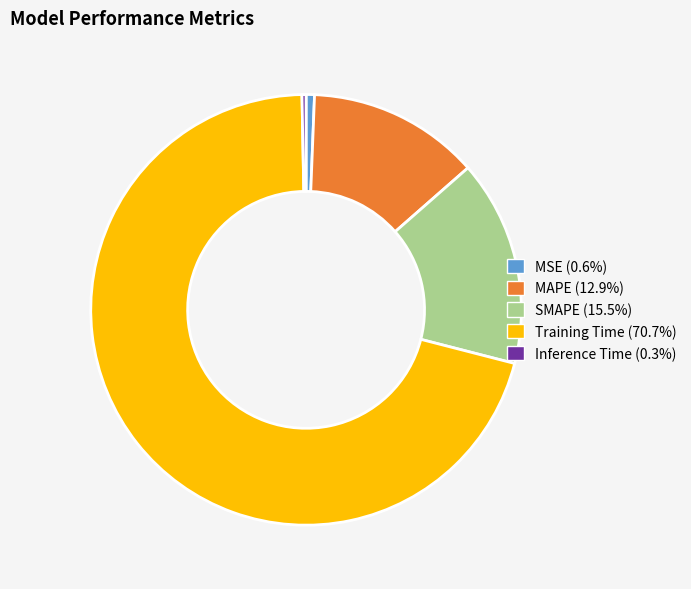

Do Training Time and MAPE together represent more than half of the pie?

Yes